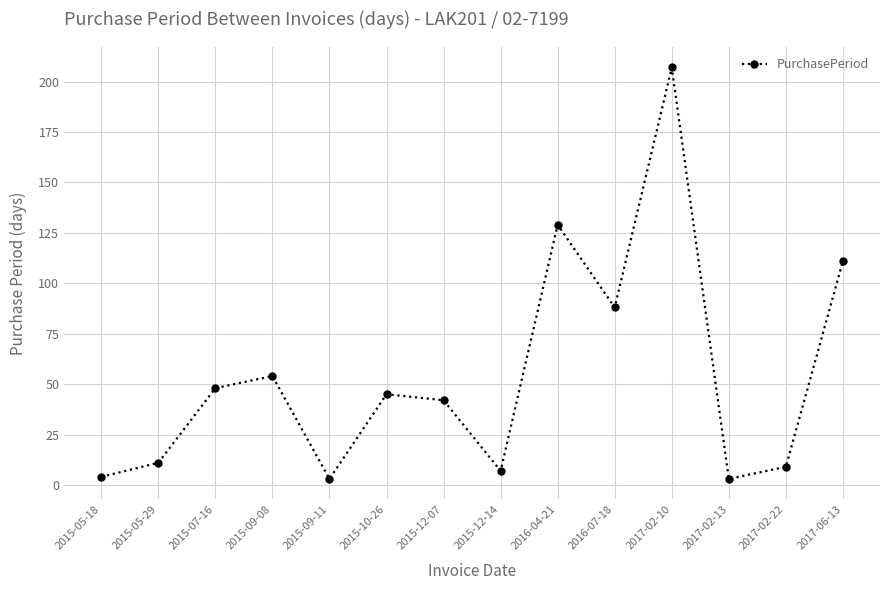

What is the sum of the values at 2015-12-07 and 2015-07-16?

90